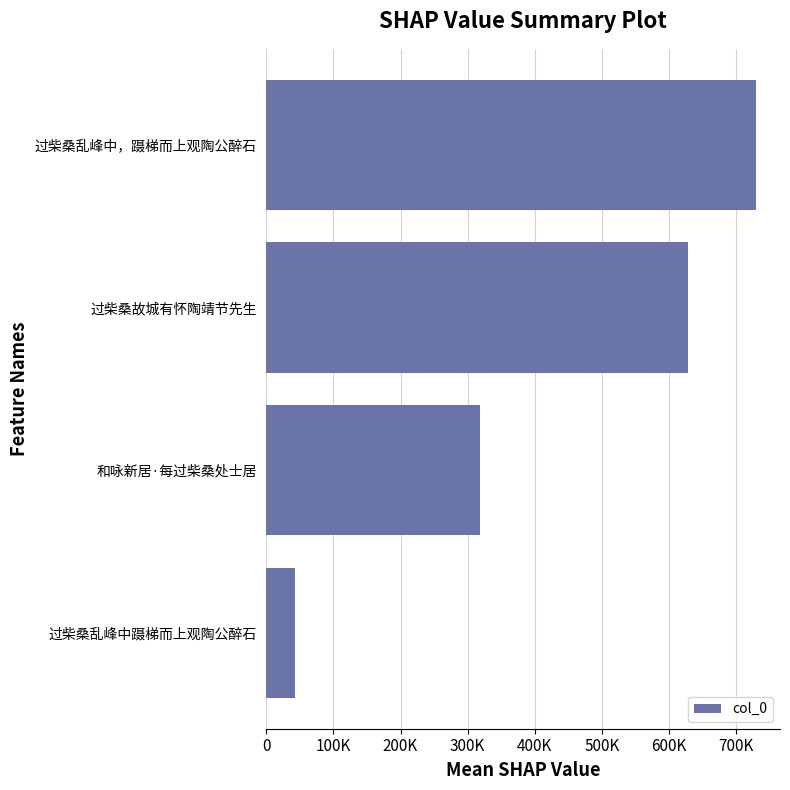

Are the bars grouped side by side (vs. stacked)?

No